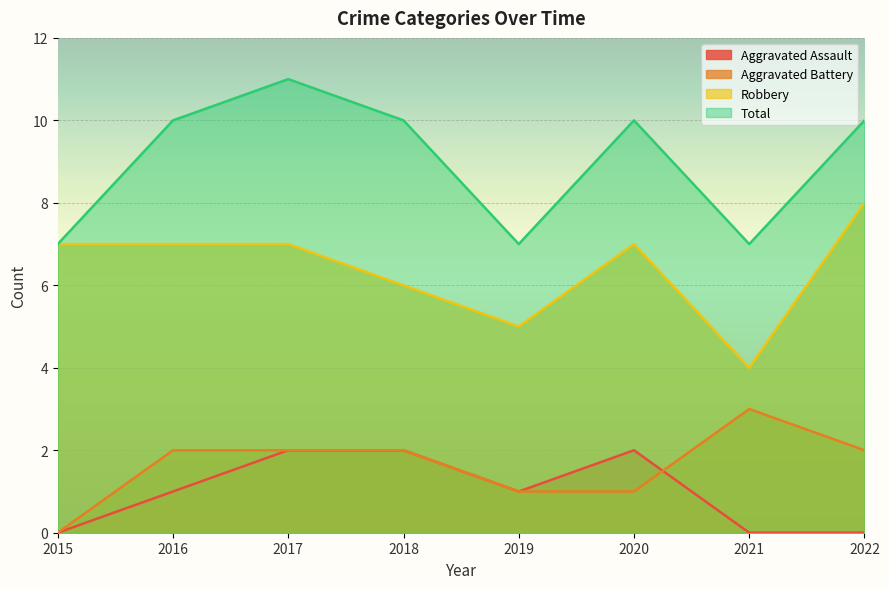

Which category has the highest value across all series?

2017